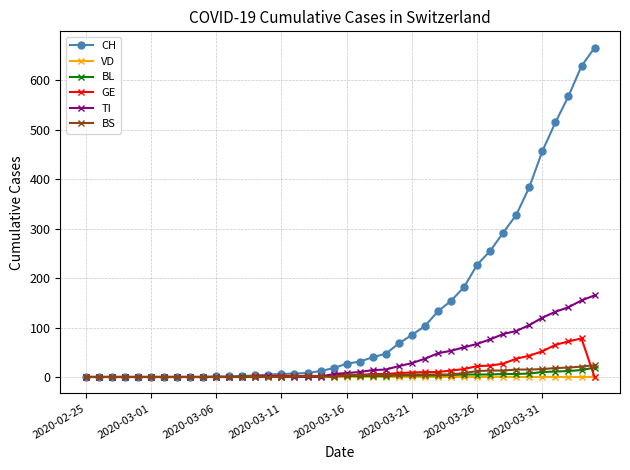

Which series has the largest total across all categories?

CH